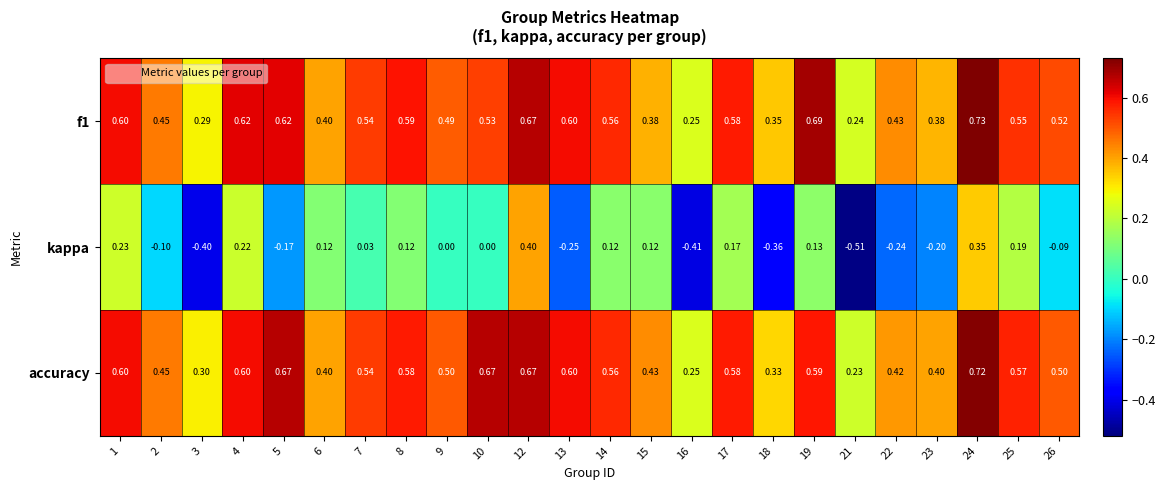

Which category has the highest value across all series?

24